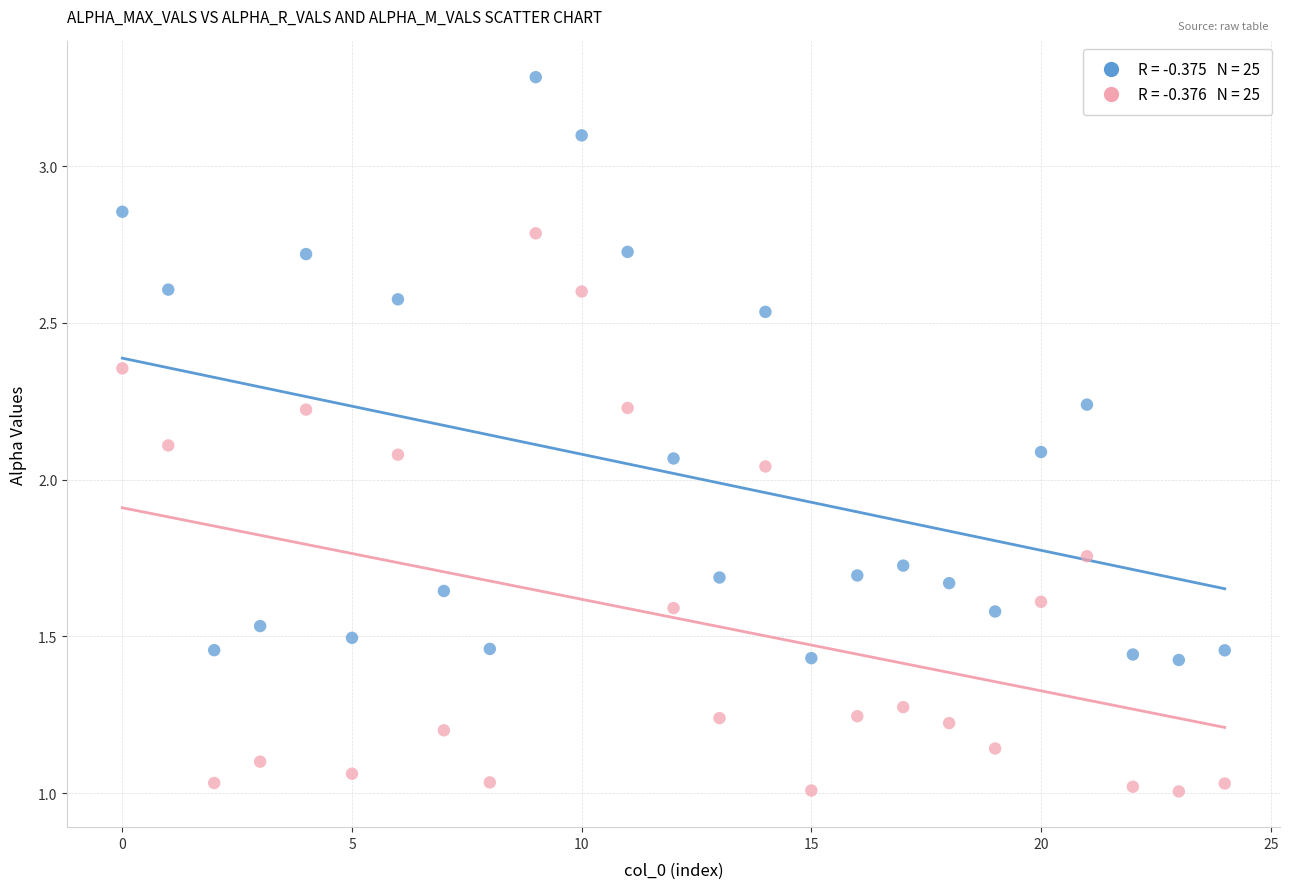

Across all data points, what is the range of Y values (max minus min)?

2.3